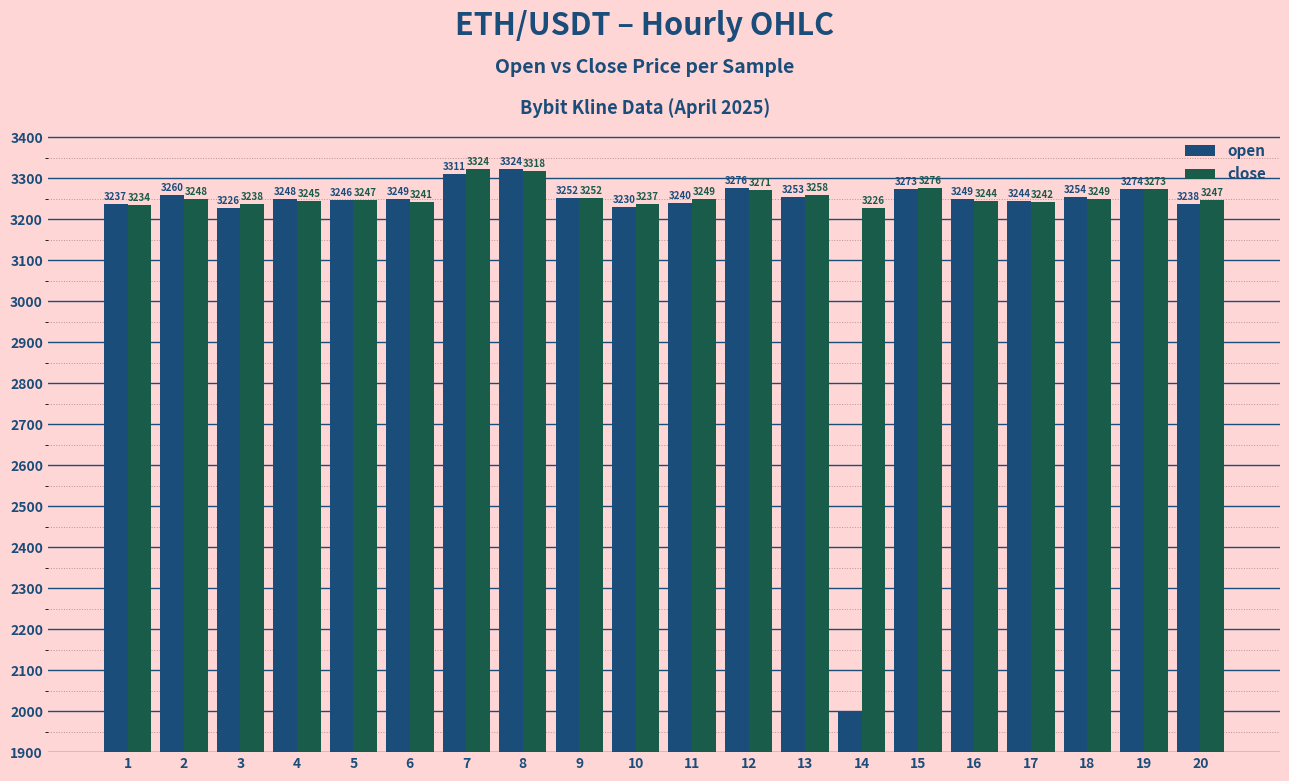

Rank the series at 14 from highest to lowest value.

close, open